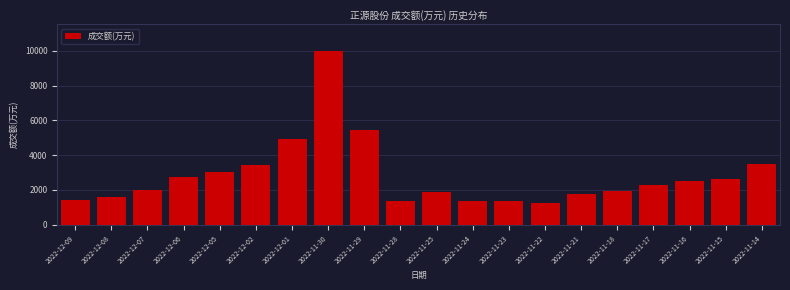

At which label is the value closest to 5637?

2022-11-29